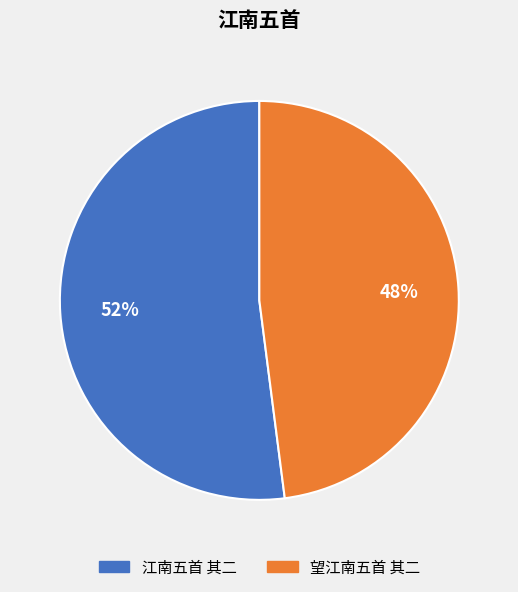

Rank the categories by value from lowest to highest.

望江南五首 其二, 江南五首 其二